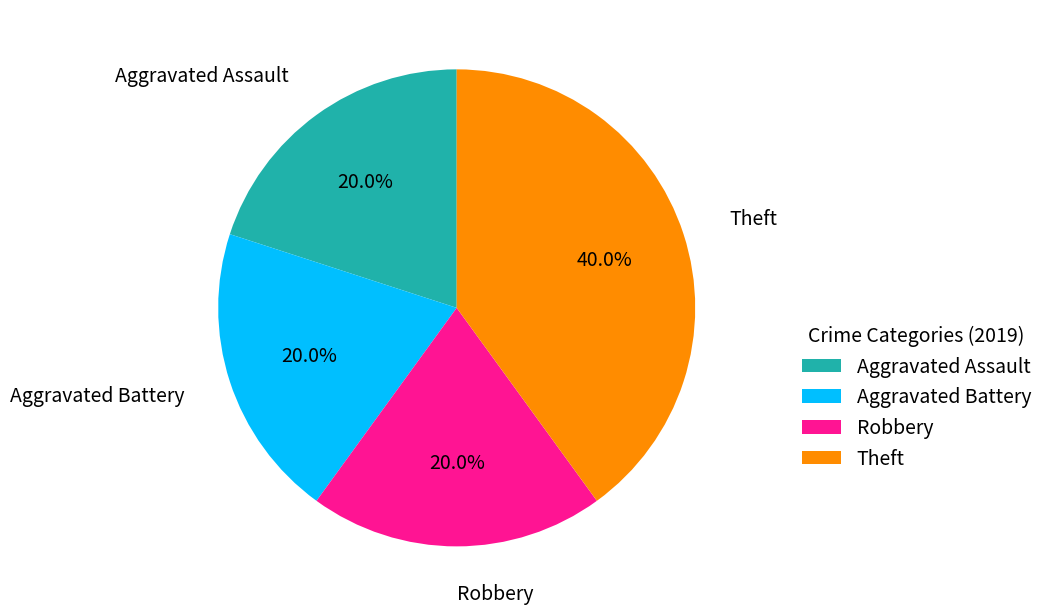

To the nearest percent, what portion does Aggravated Battery represent?

20%